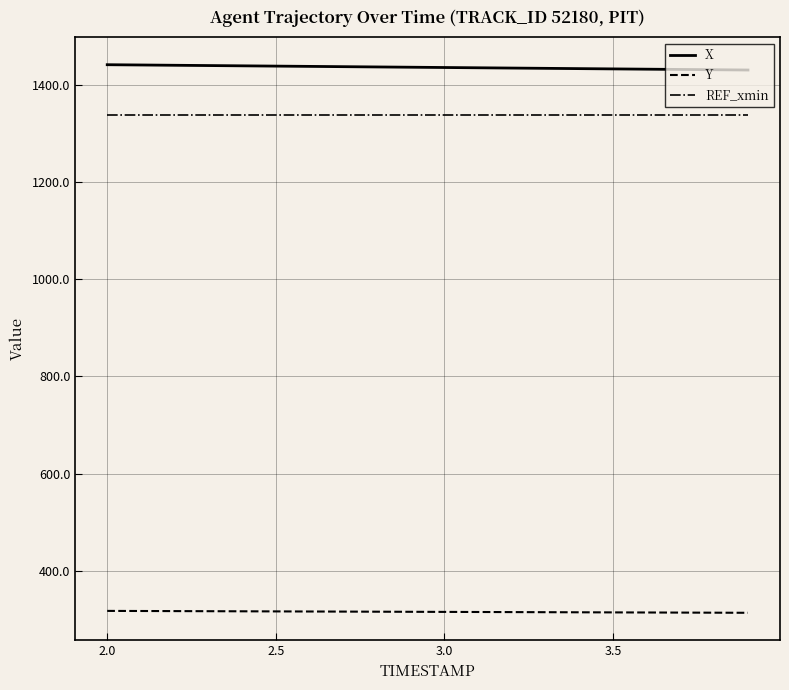

What is the maximum value for X?

1440.7